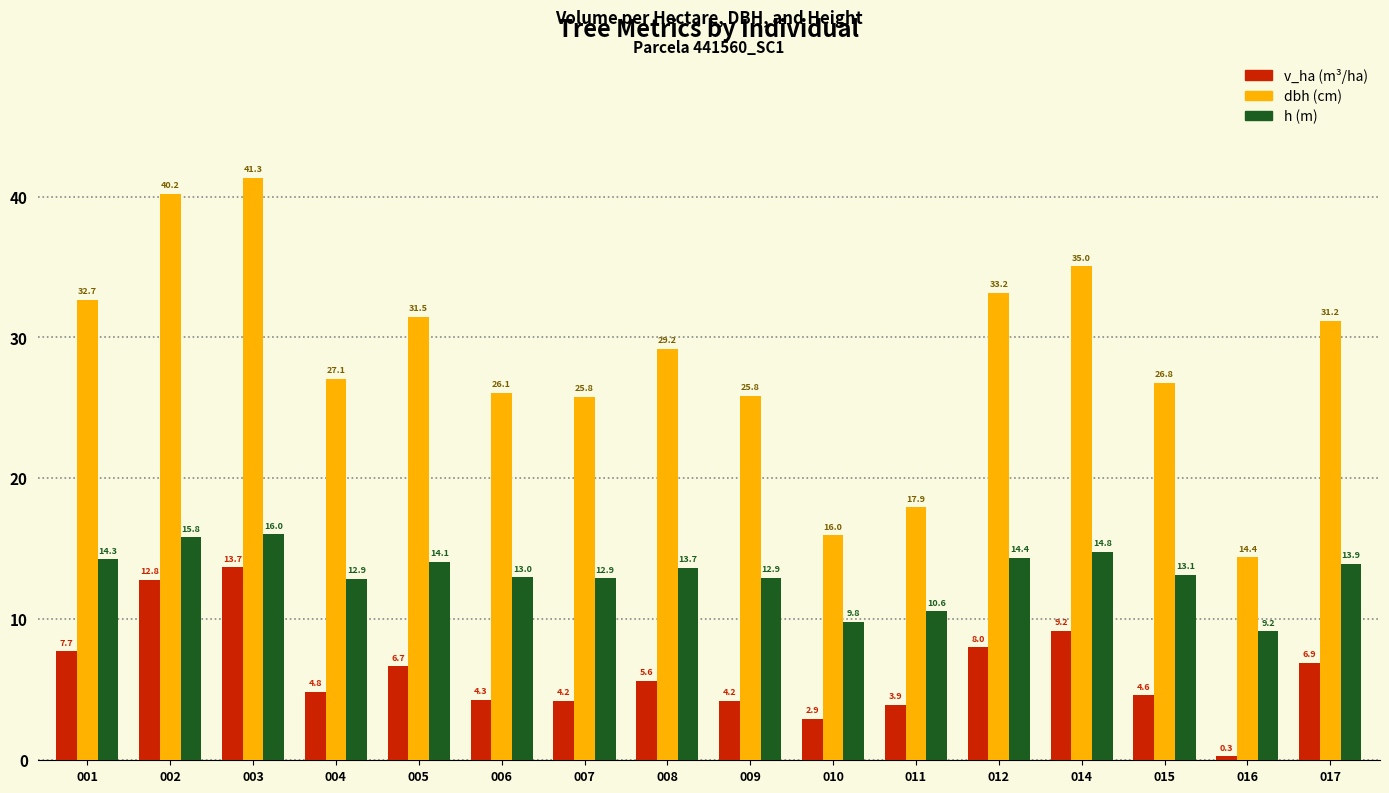

Count the number of data series in this chart.

3